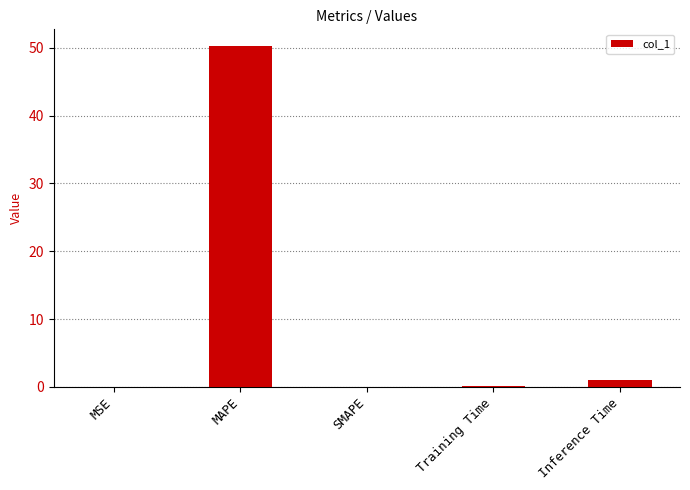

What is the maximum value shown in the chart?

50.2